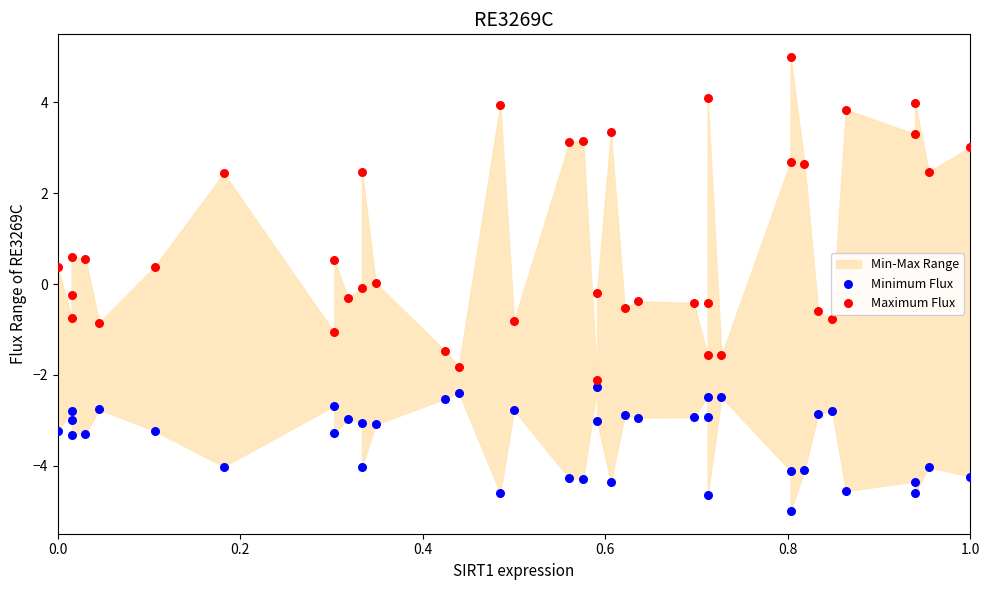

Which series reaches the minimum Y coordinate?

Minimum Flux